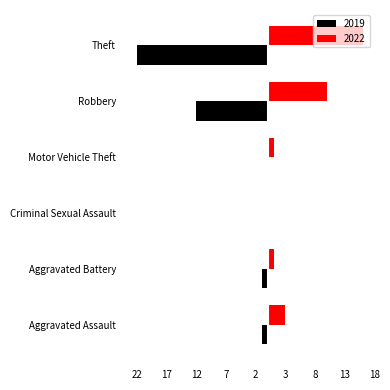

What is the average value of the 2019 series?

-6